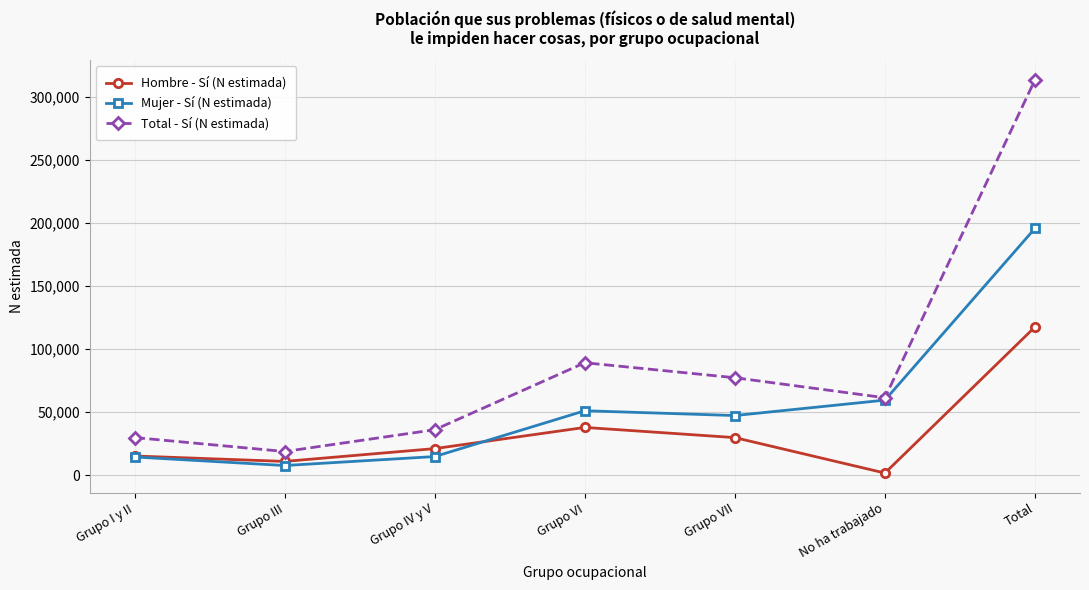

At which category does Mujer - Sí (N estimada) reach its first local valley?

Grupo III